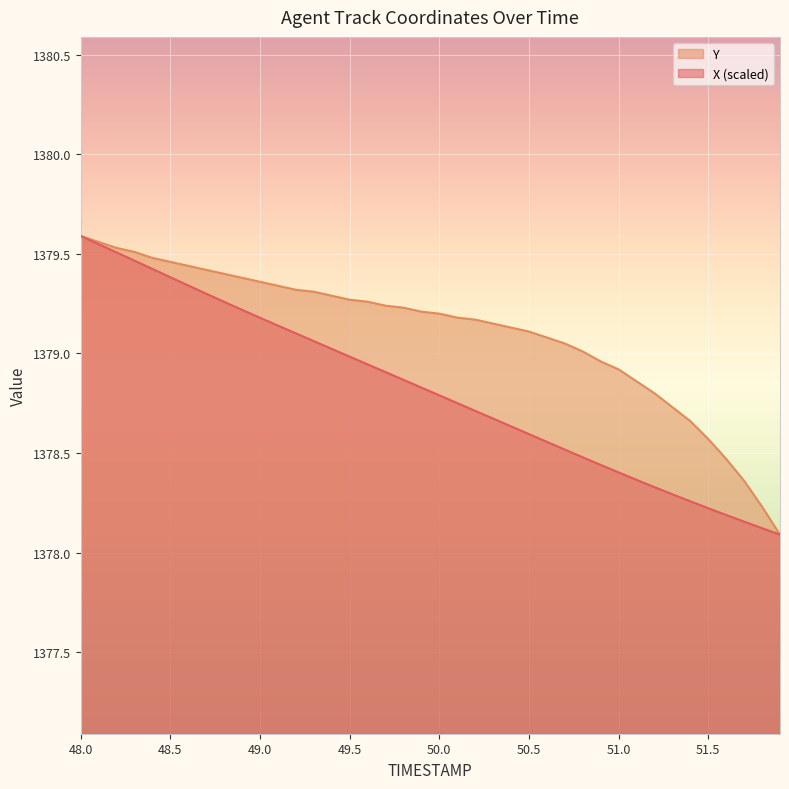

What is the sum of all X values?

55152.6